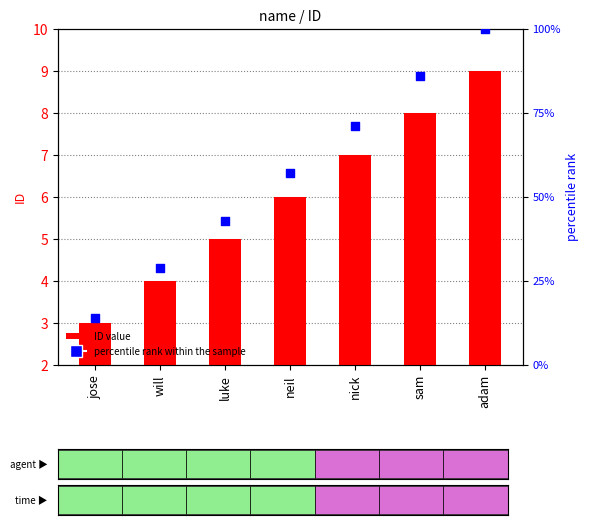

Which series has the largest total across all categories?

percentile rank within the sample